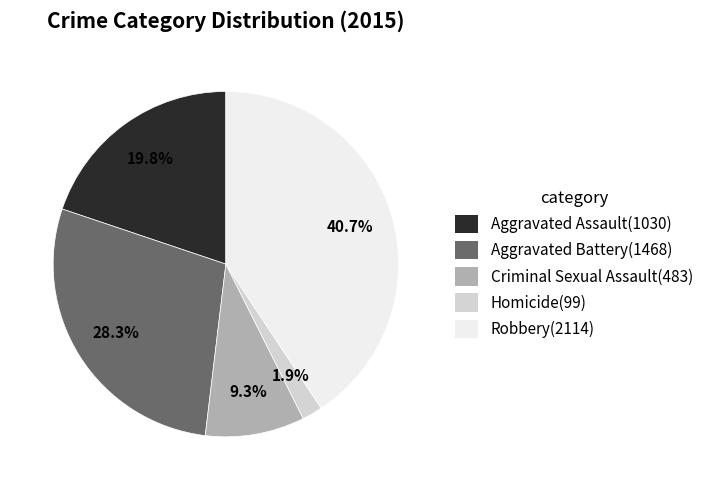

Approximately how many times larger is the value at Robbery compared to Aggravated Battery?

1.4